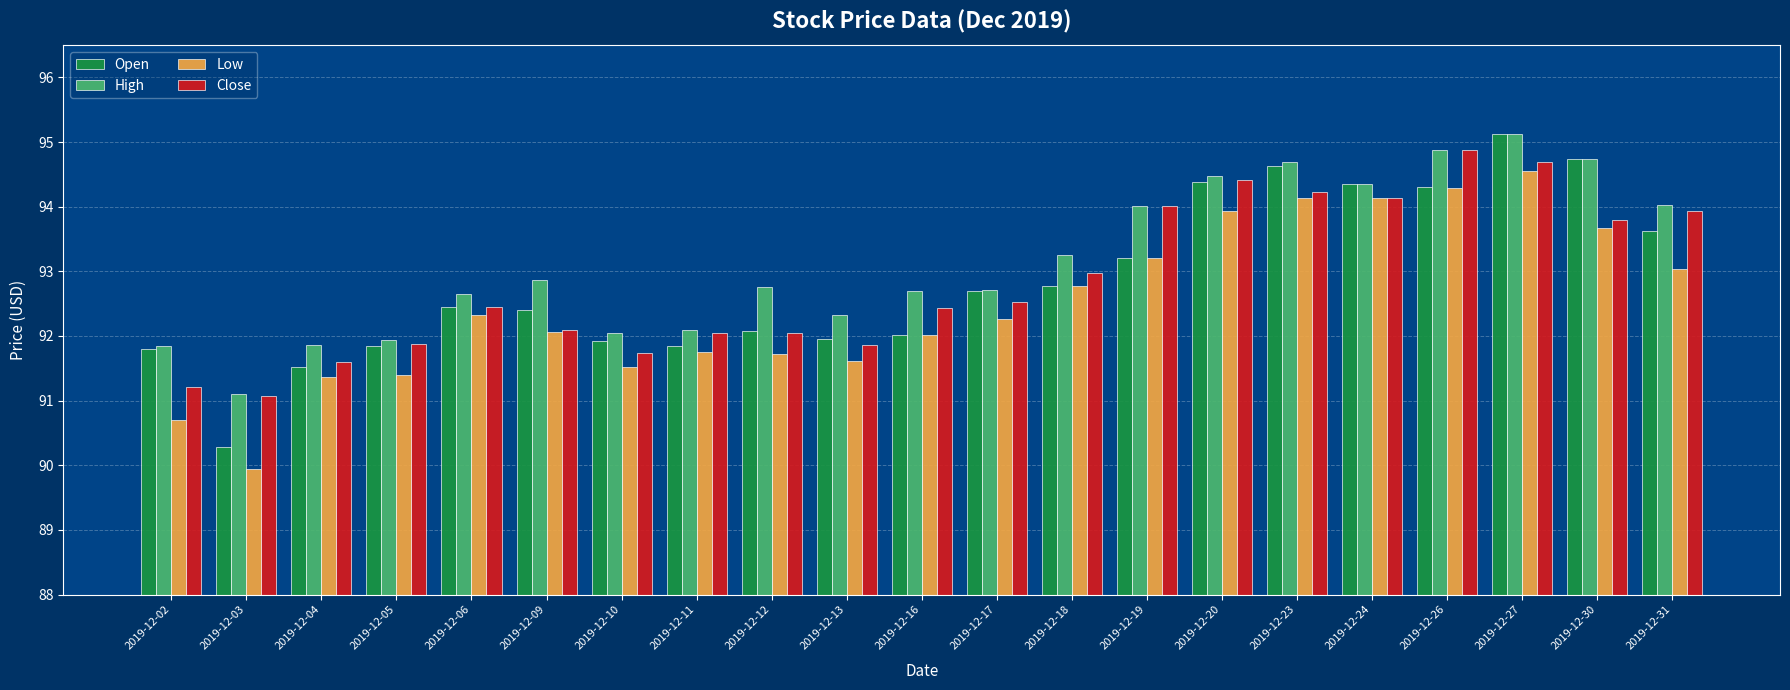

The Open series shows 91.8 at 2019-12-11. True or false?

True